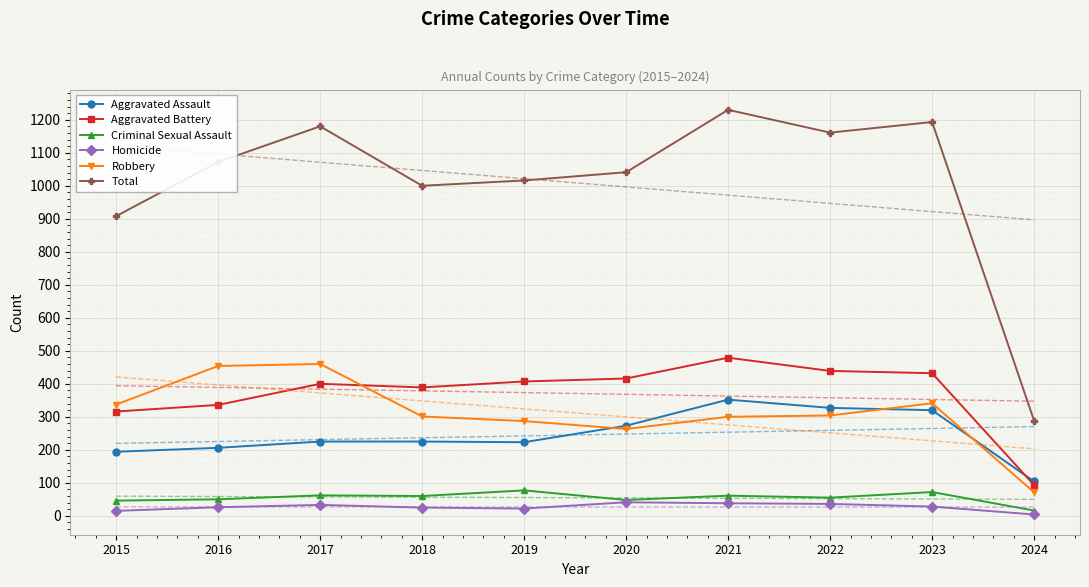

What is the difference between the Robbery values at 2018 and 2024?

230